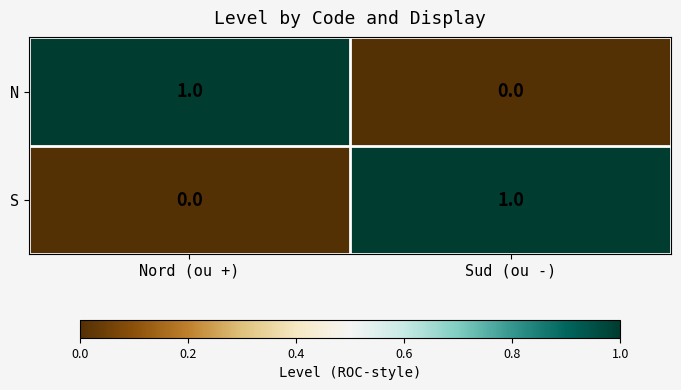

Where is S nearest to the value 0?

Nord (ou +)